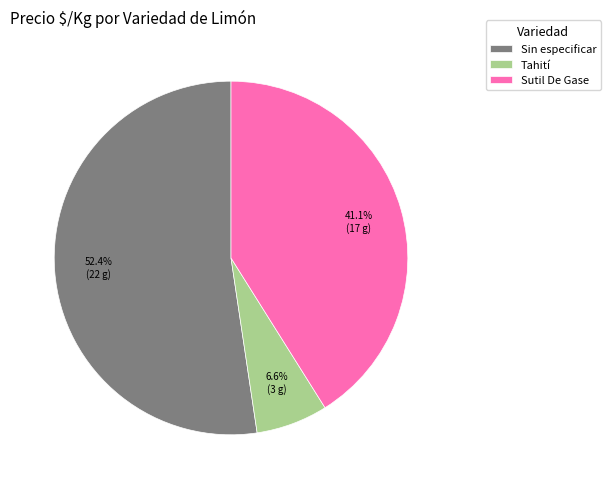

What is the ratio of the value at Sutil De Gase to the value at Sin especificar?

0.8